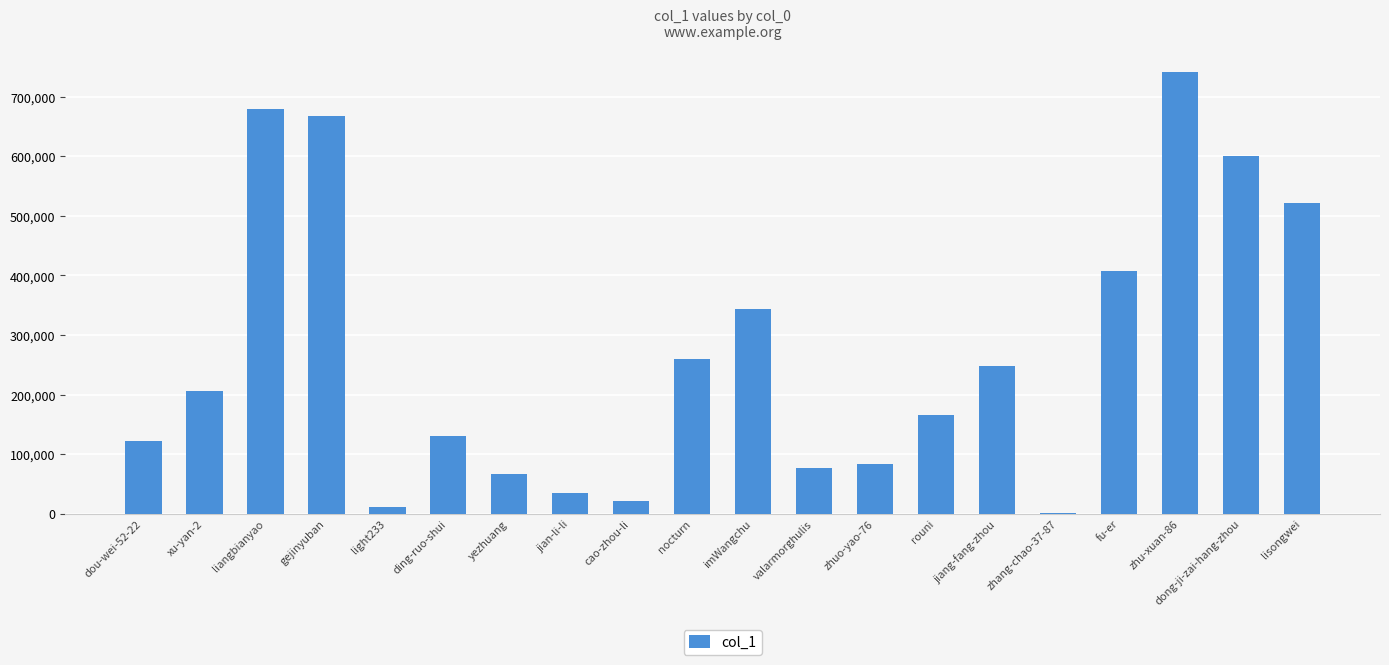

Does the chart contain stacked bars?

No